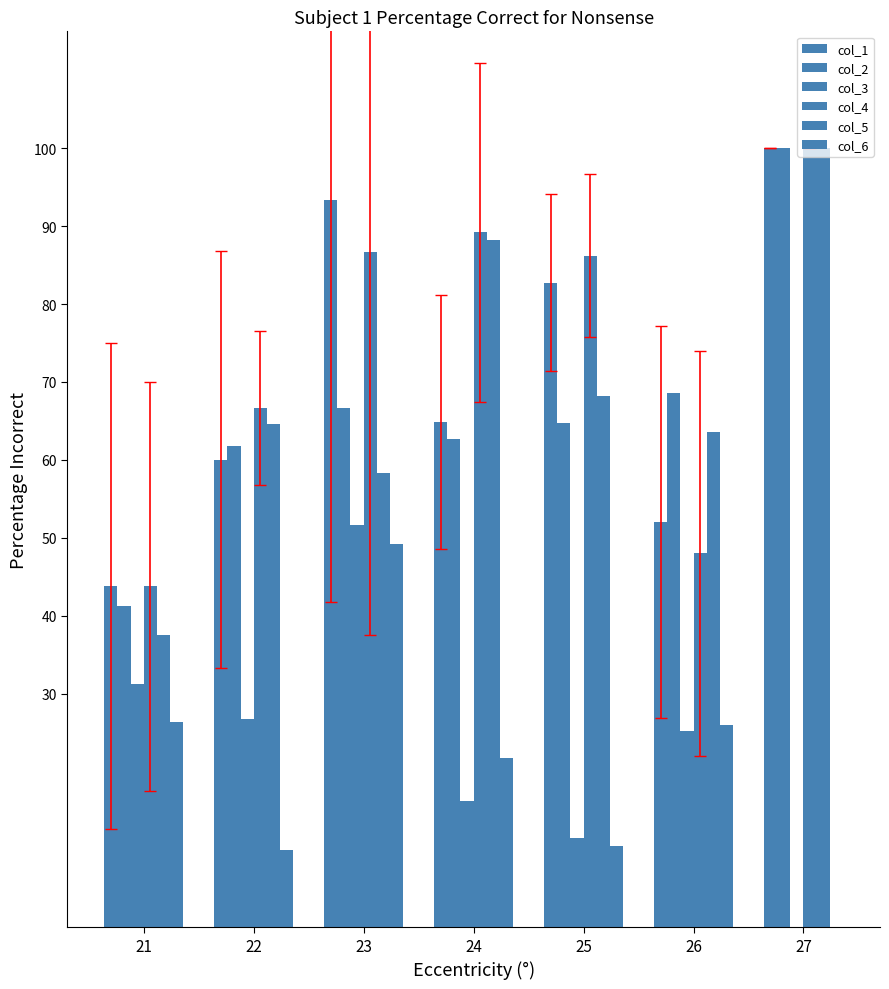

The value of col_4 at 21 is 0.6. True or false?

False